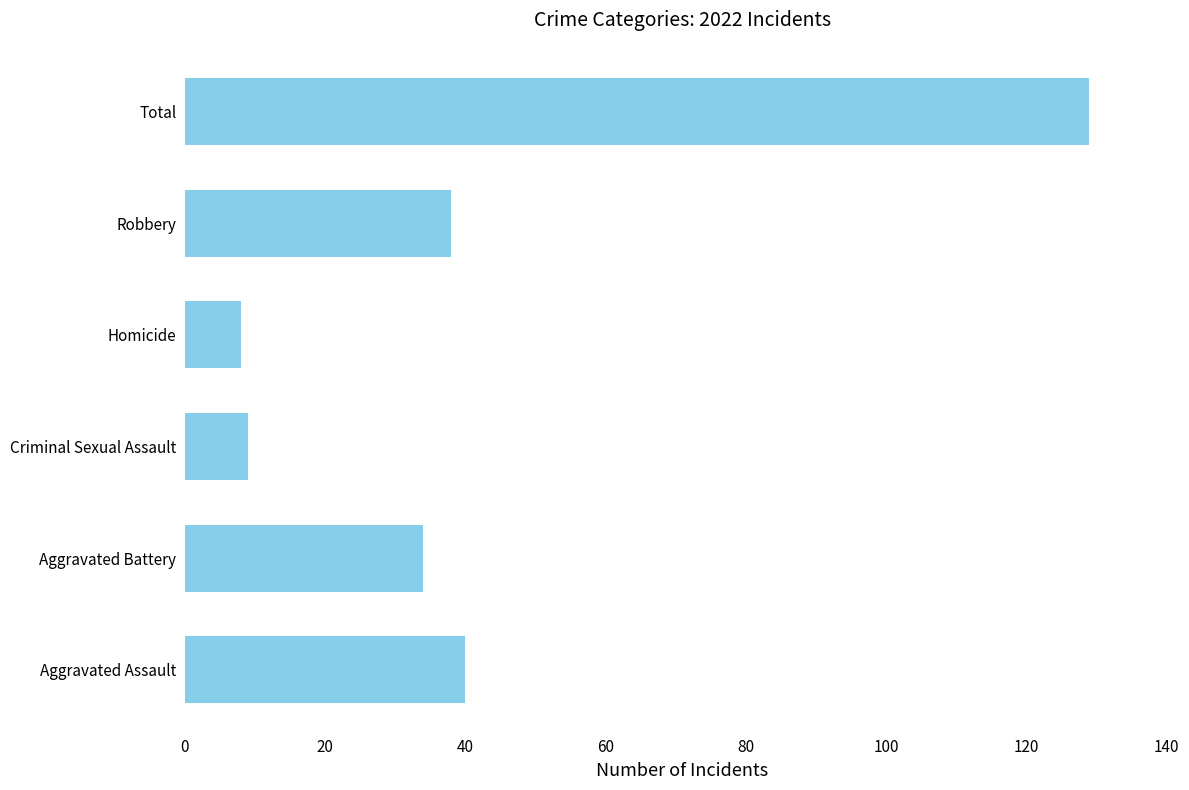

How many bars are there in total?

6